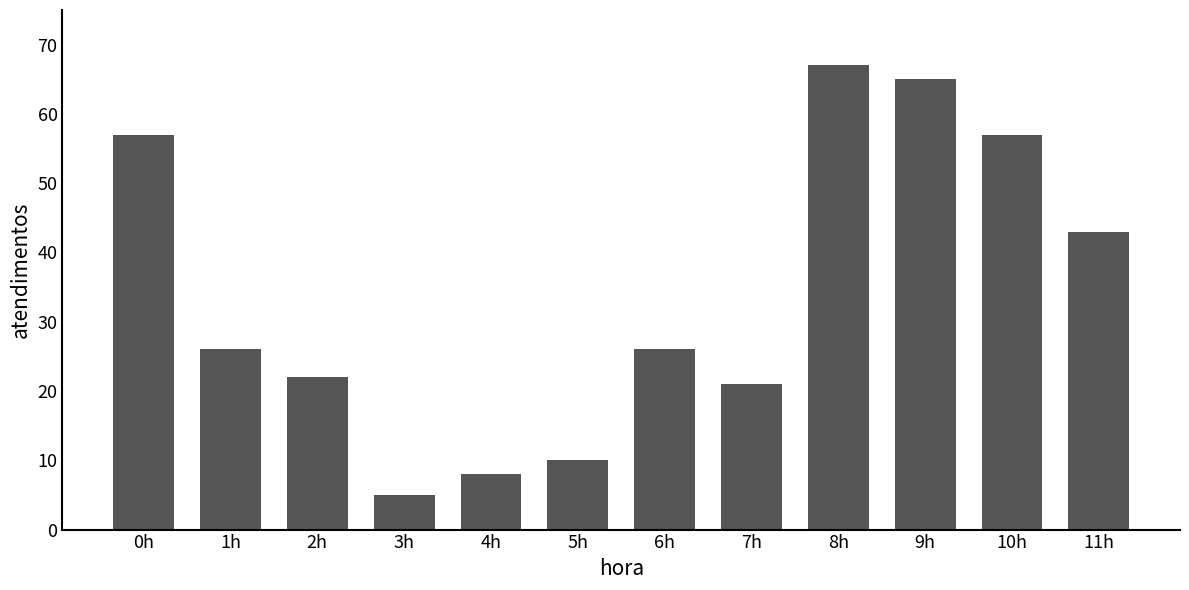

What is the sum of the values at 11h and 4h?

51